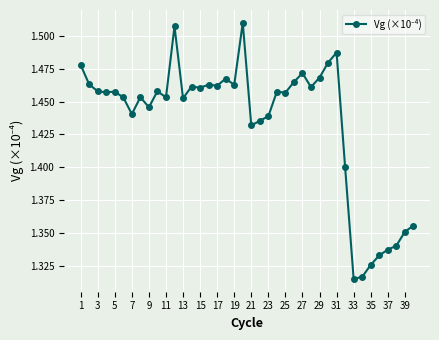

Count the values in the range 1 to 2.

40